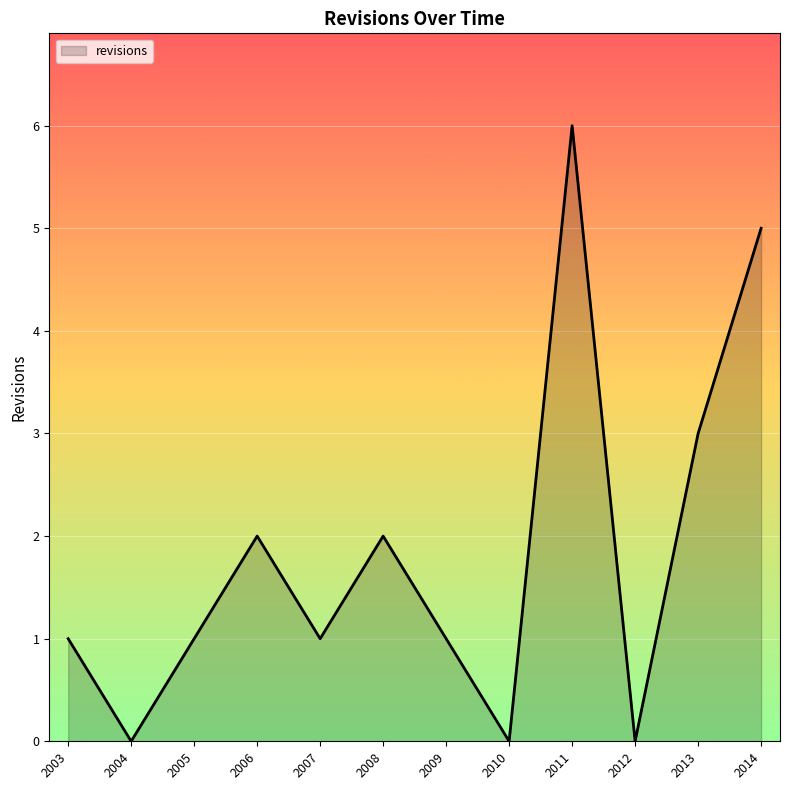

How many values are between 1 and 3?

7